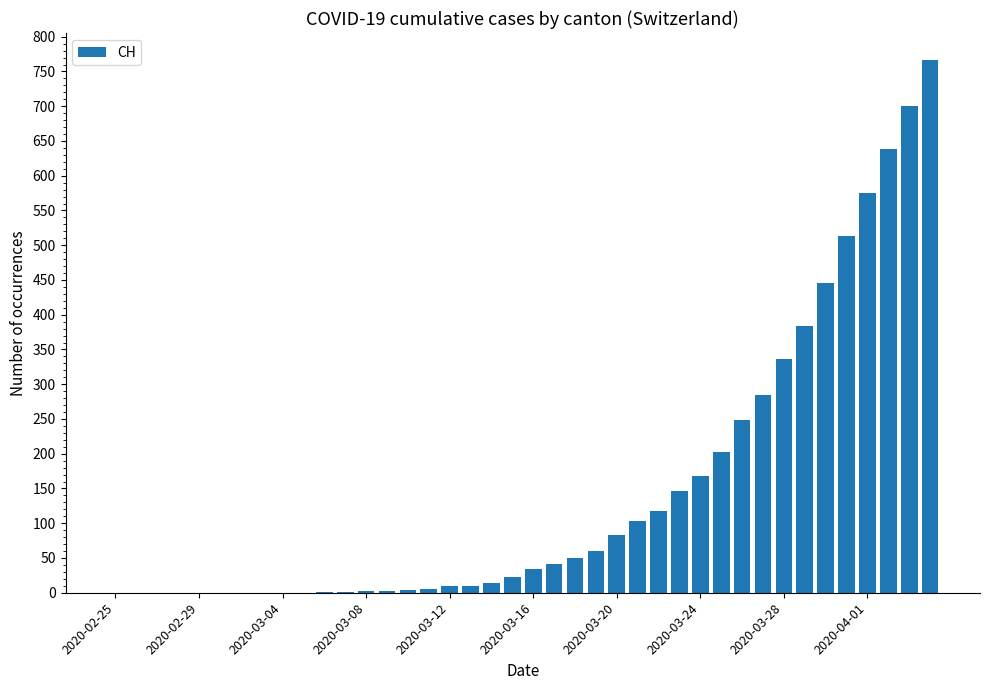

What is the maximum value shown in the chart?

767